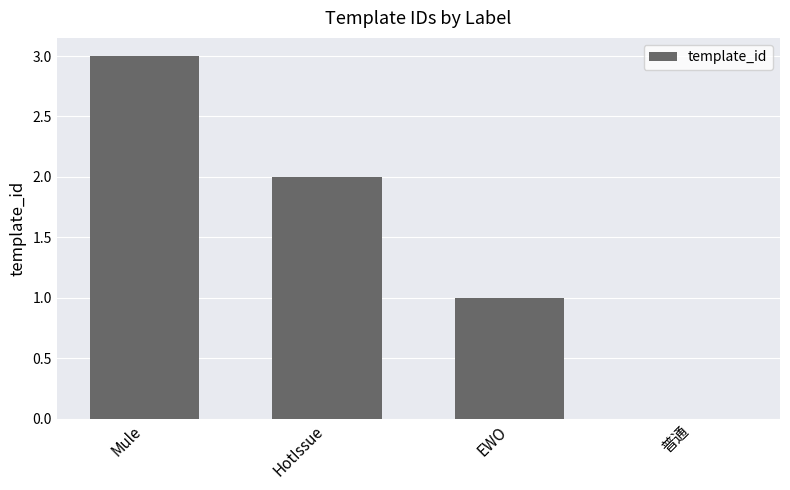

At which label does the data first exceed 2?

Mule